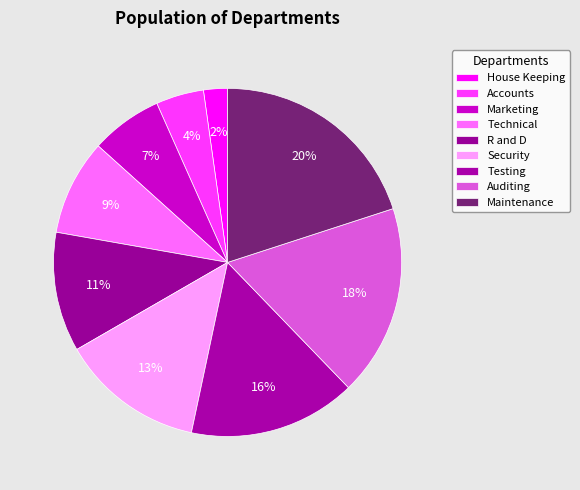

Which category has the smallest portion of the pie?

House Keeping